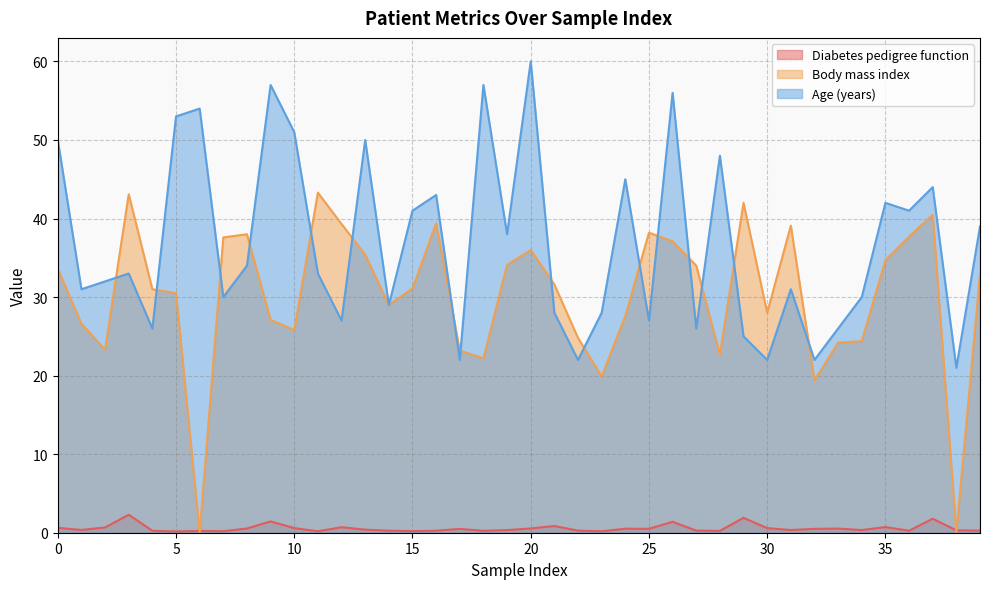

In Age (years), how many points are higher than both neighbors (excluding endpoints)?

13